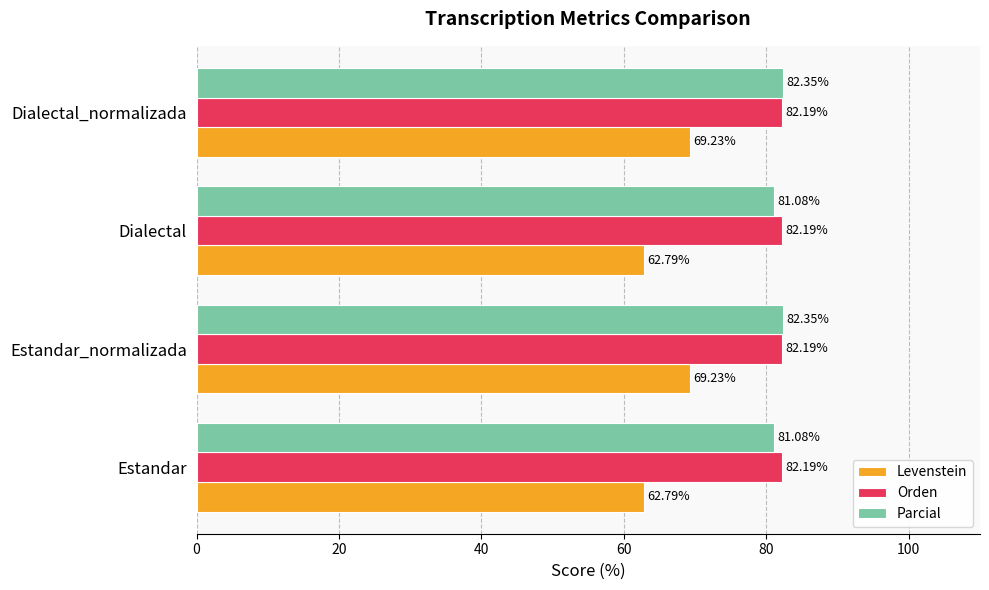

Rank the series by their maximum value, from highest to lowest.

Parcial, Orden, Levenstein